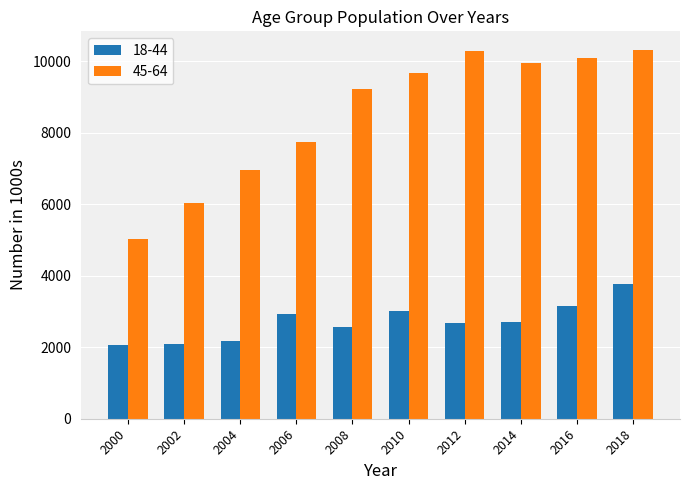

Which series has the largest total across all categories?

45-64